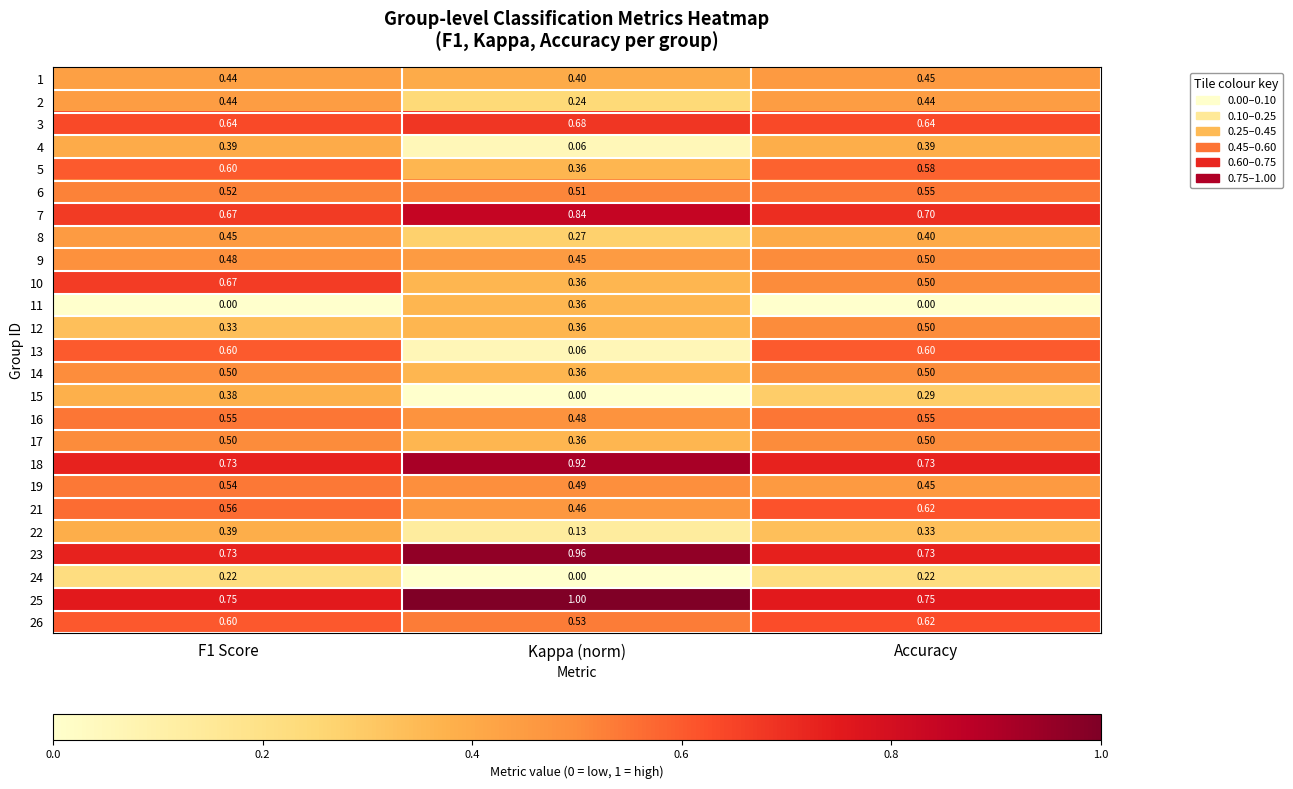

Where is 4 nearest to the value 0?

Kappa (norm)